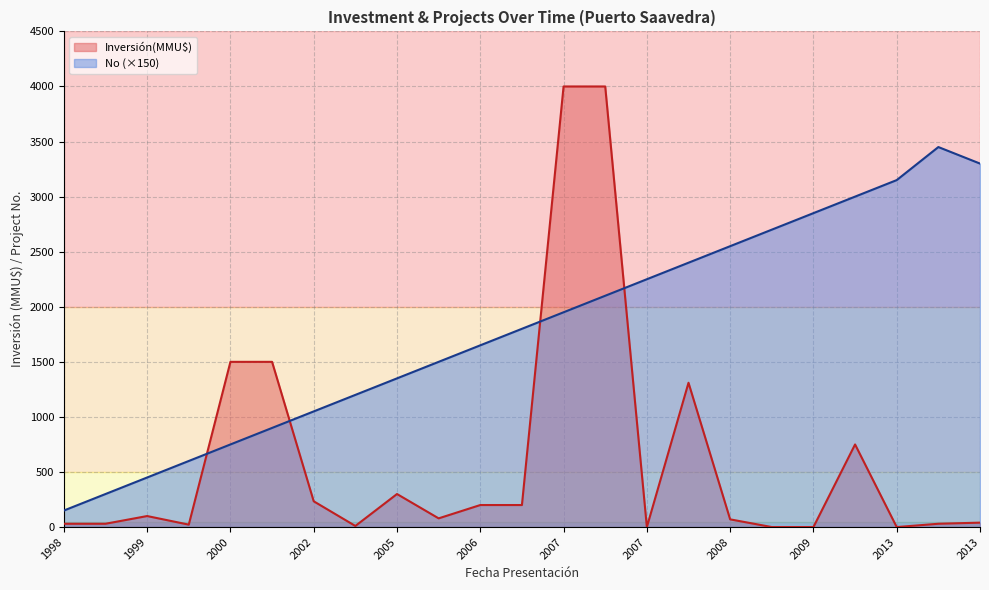

True or false: Inversión(MMU$) has a value of 0 at 2009.

True